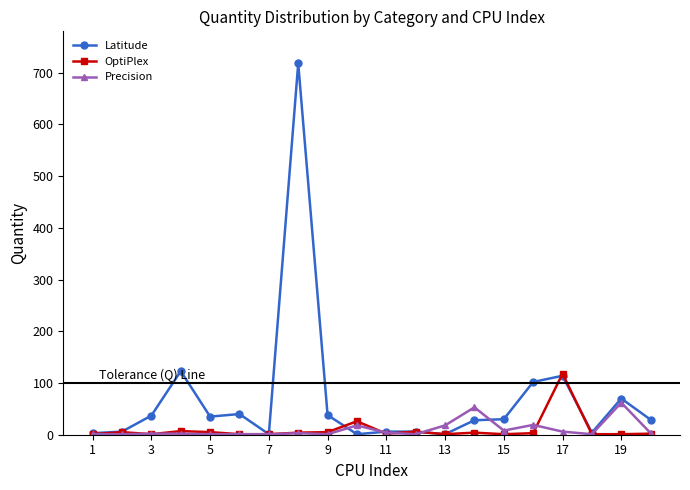

What is the lowest value of the OptiPlex series?

1